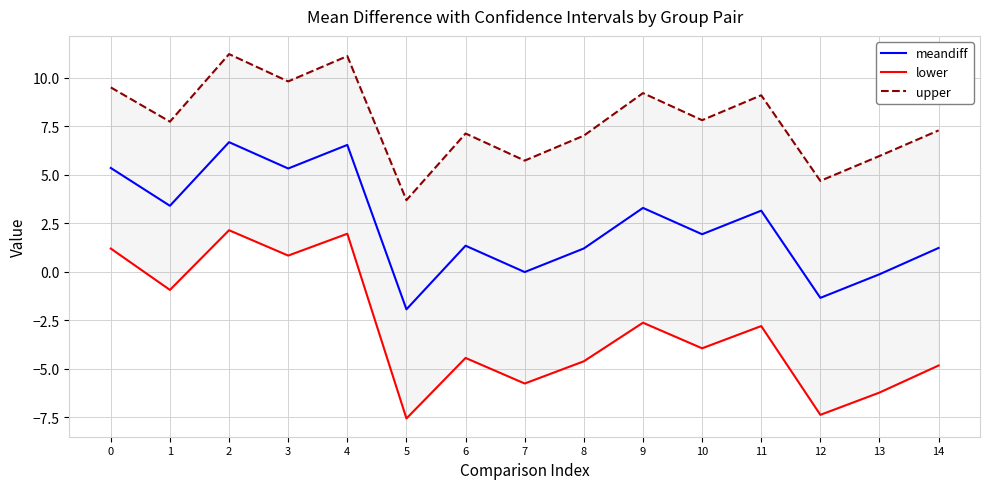

How many interior local peaks does the meandiff series have?

5